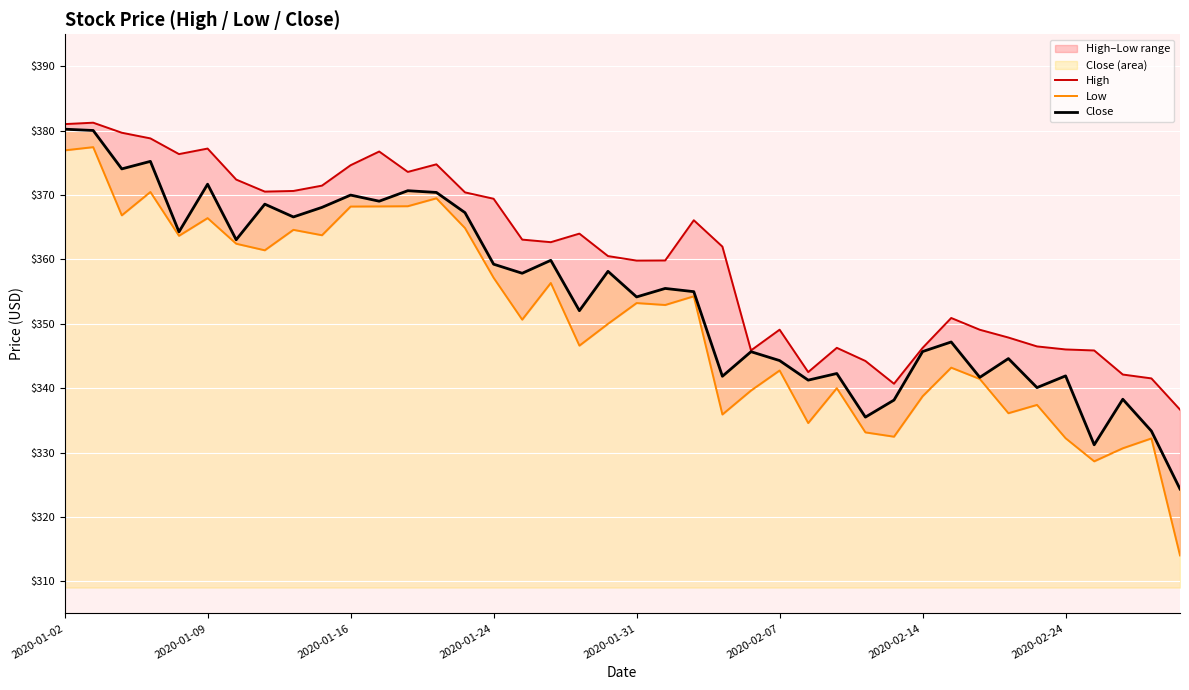

What is the minimum value for Close?

324.3